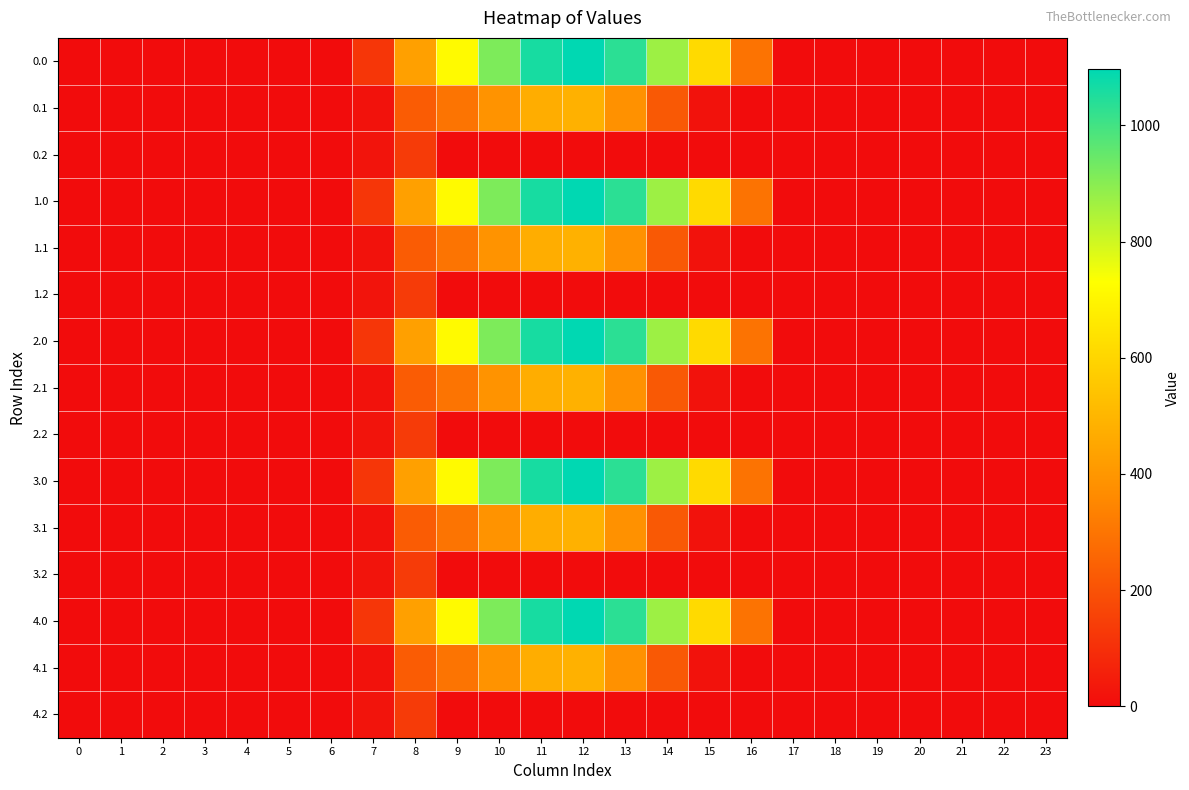

Between 6 and 2, which is larger?

6